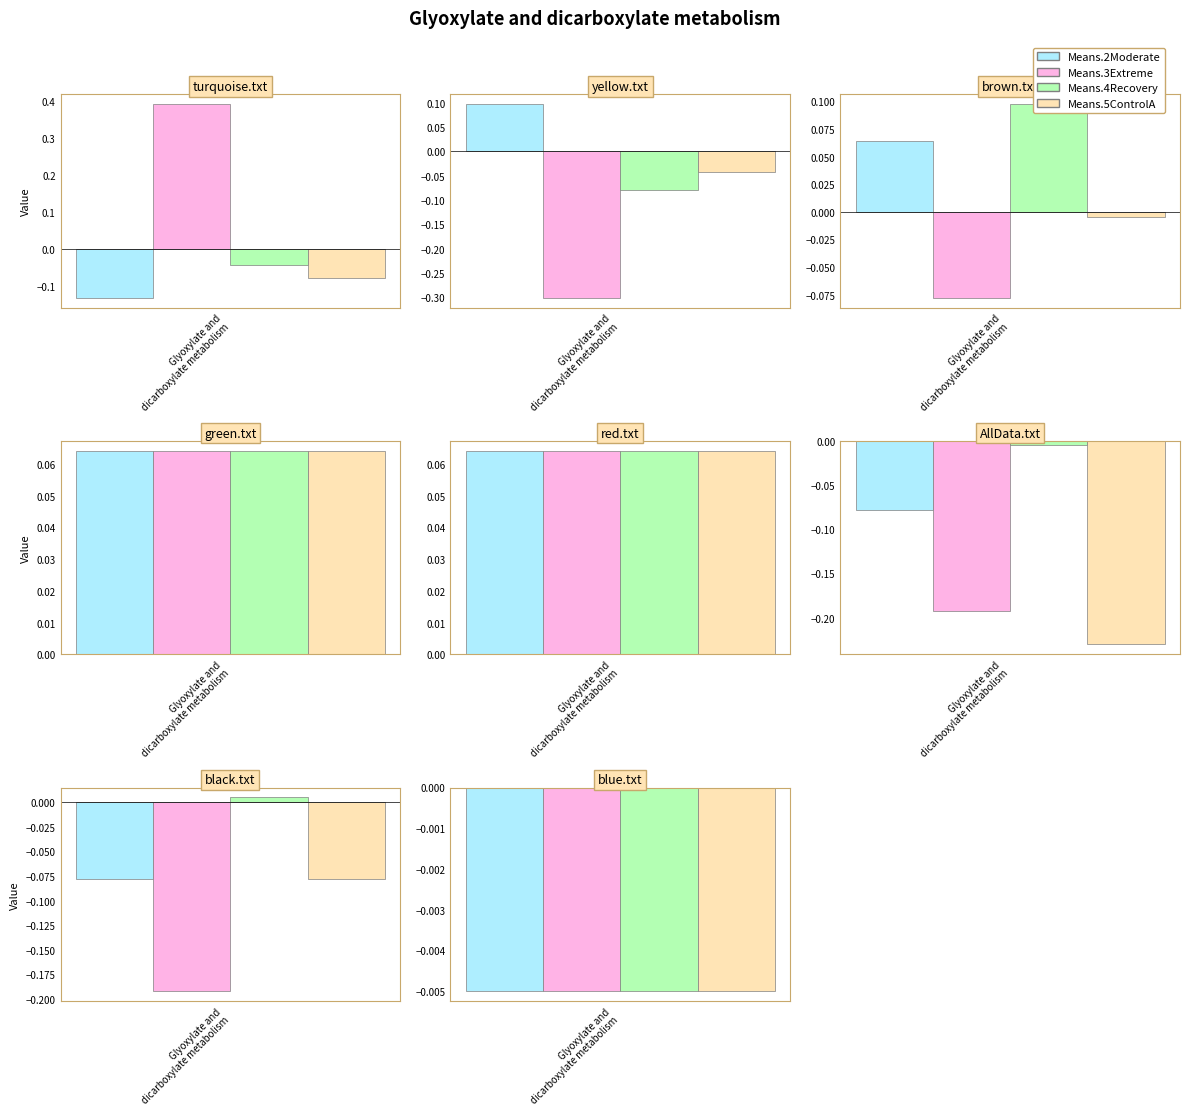

What is the difference between the highest and lowest values at 0?

0.5